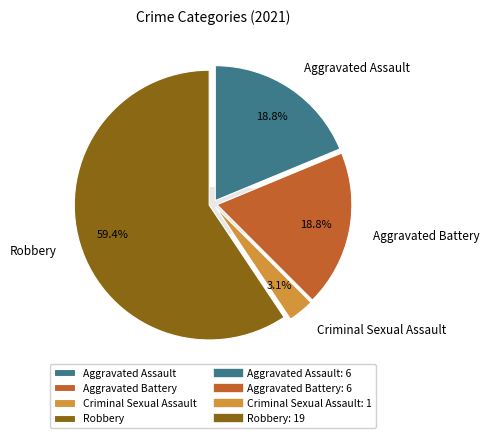

Approximately how many times larger is the value at Robbery compared to Aggravated Assault?

3.2